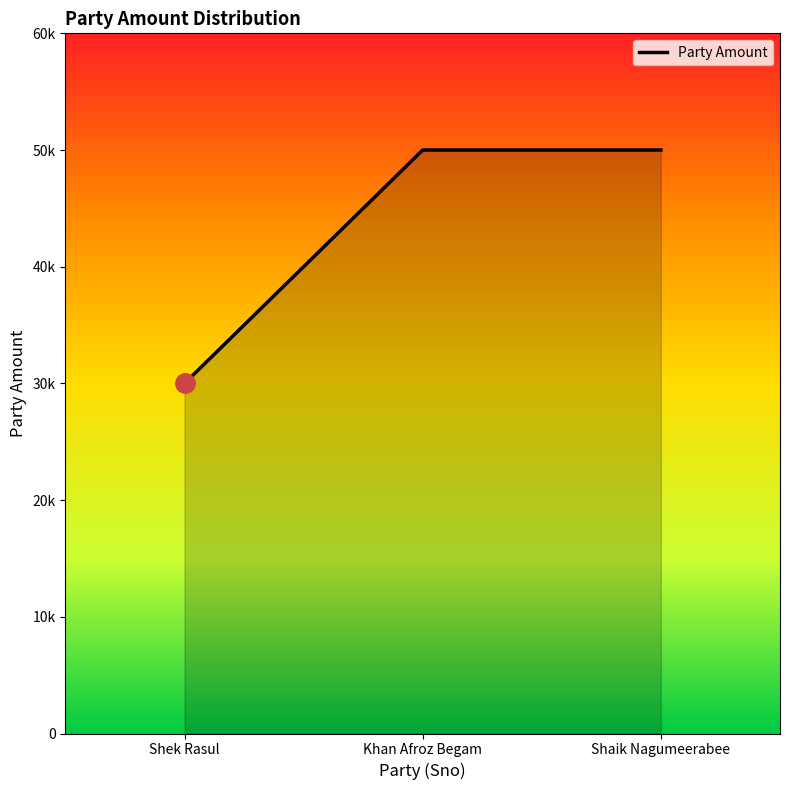

What is the smallest value displayed?

30000